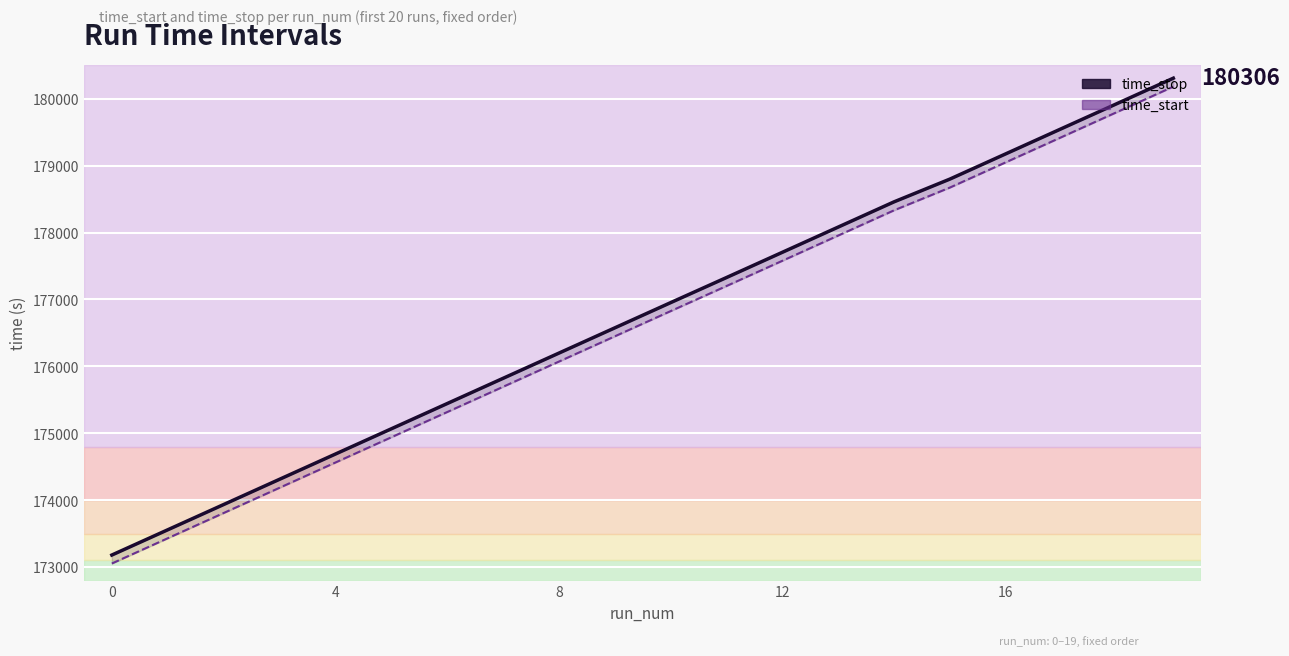

True or false: time_stop has a value of 176952.1 at 10.

True